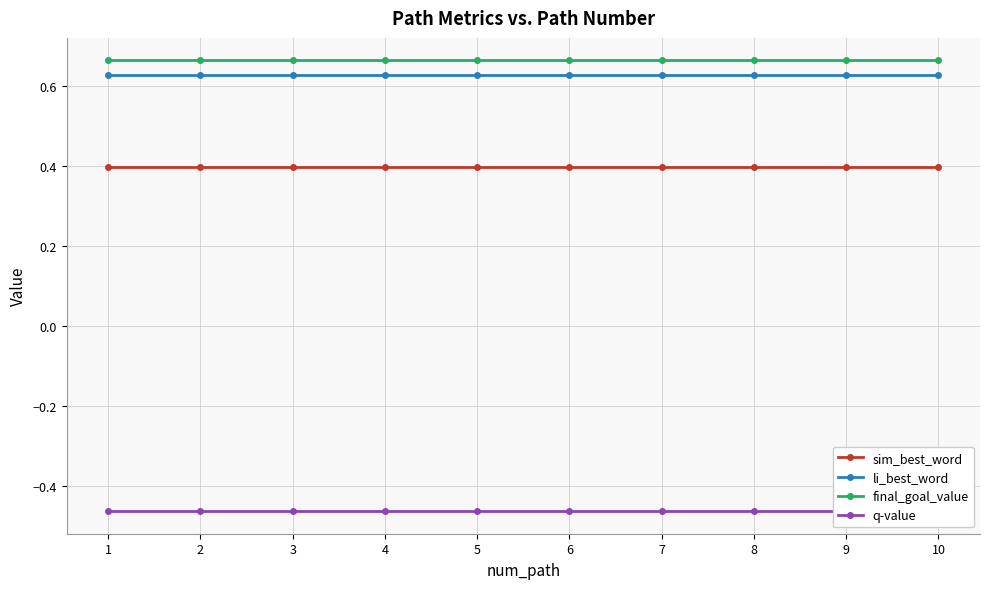

List the labels in order of final_goal_value value, largest first.

1, 2, 3, 4, 5, 6, 7, 8, 9, 10